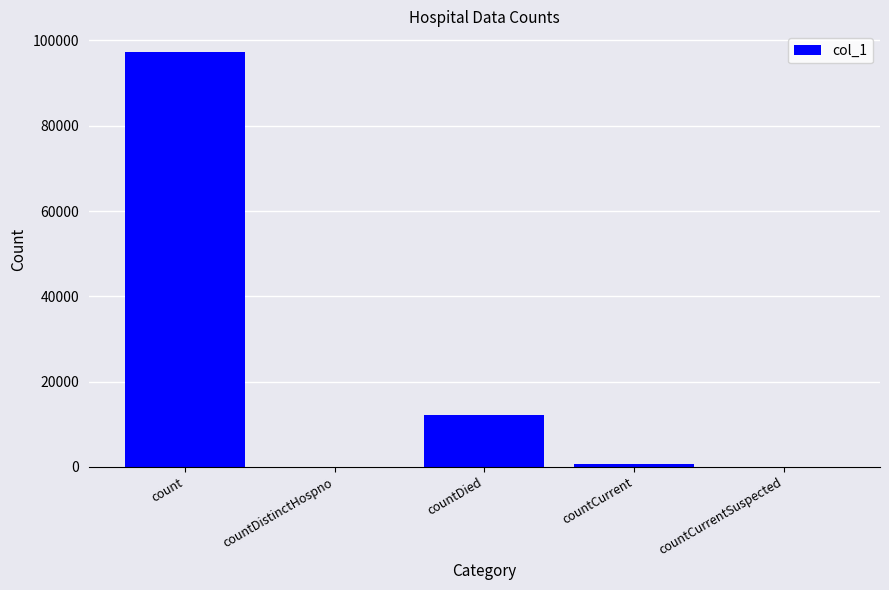

What is the sum of all values?

110047